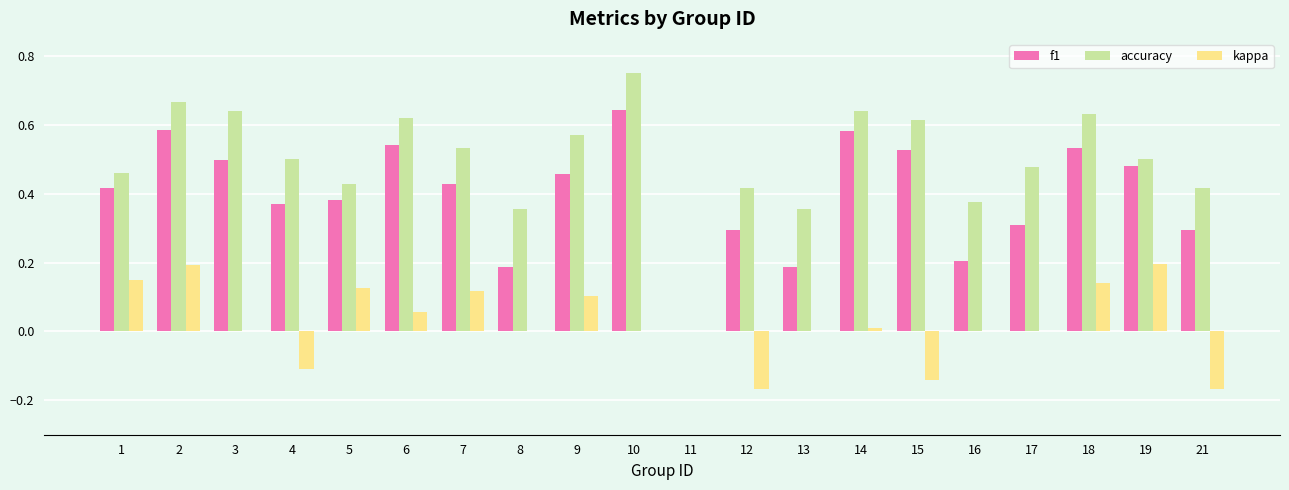

The value of f1 at 16 is 0.1. True or false?

False